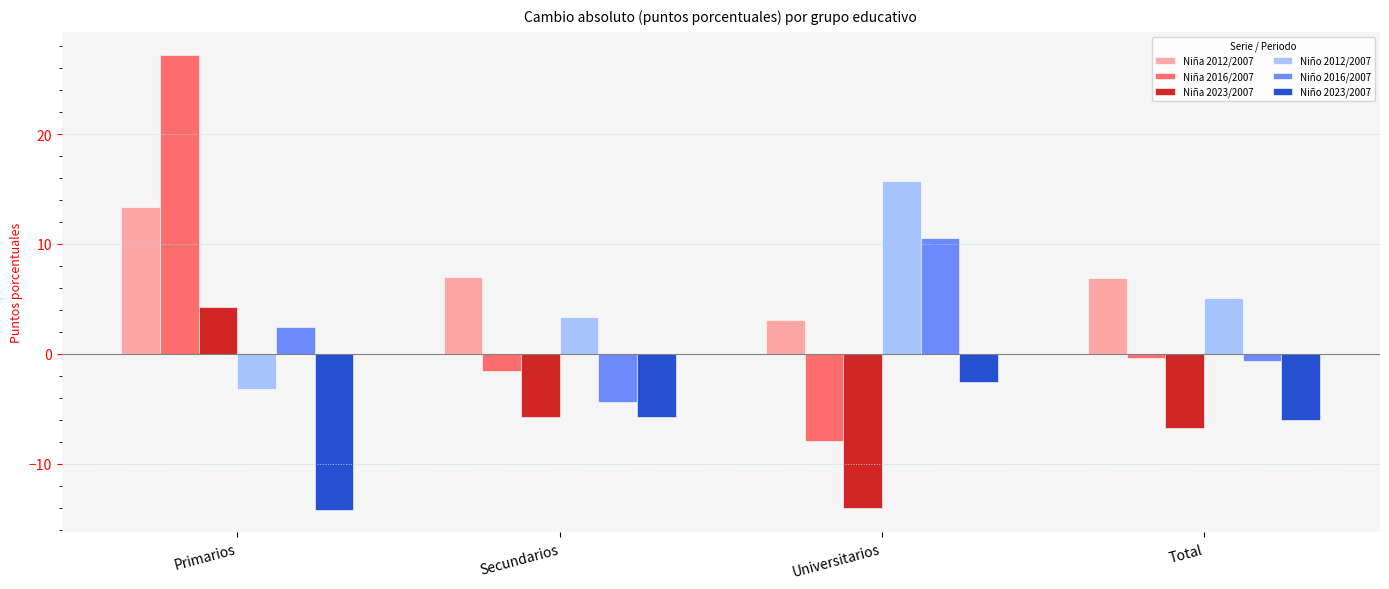

What are all the series names shown in the legend?

Niña 2012/2007, Niña 2016/2007, Niña 2023/2007, Niño 2012/2007, Niño 2016/2007, Niño 2023/2007